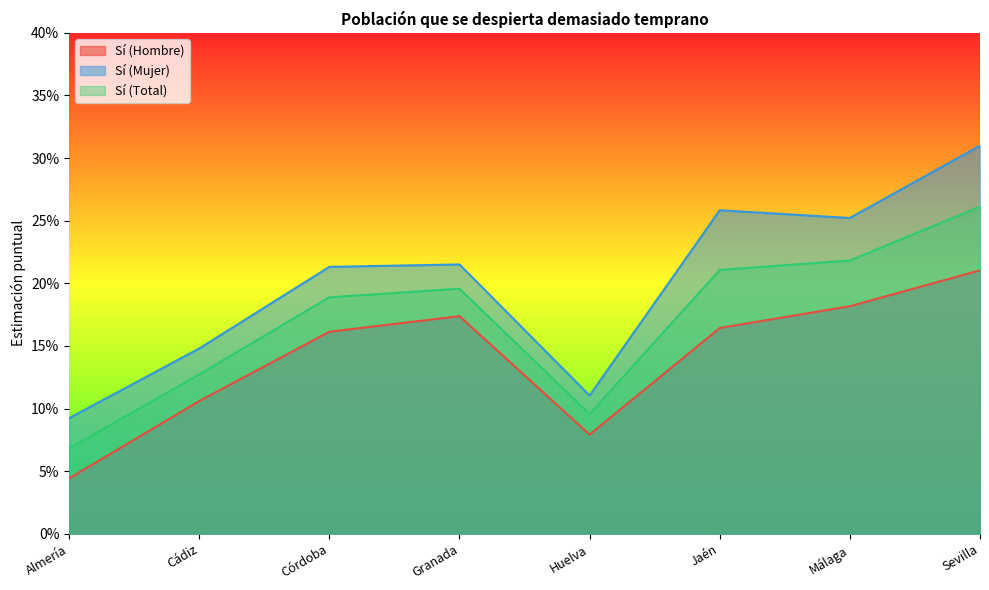

Is it true that Sí (Hombre) equals 0.1 at Cádiz?

True